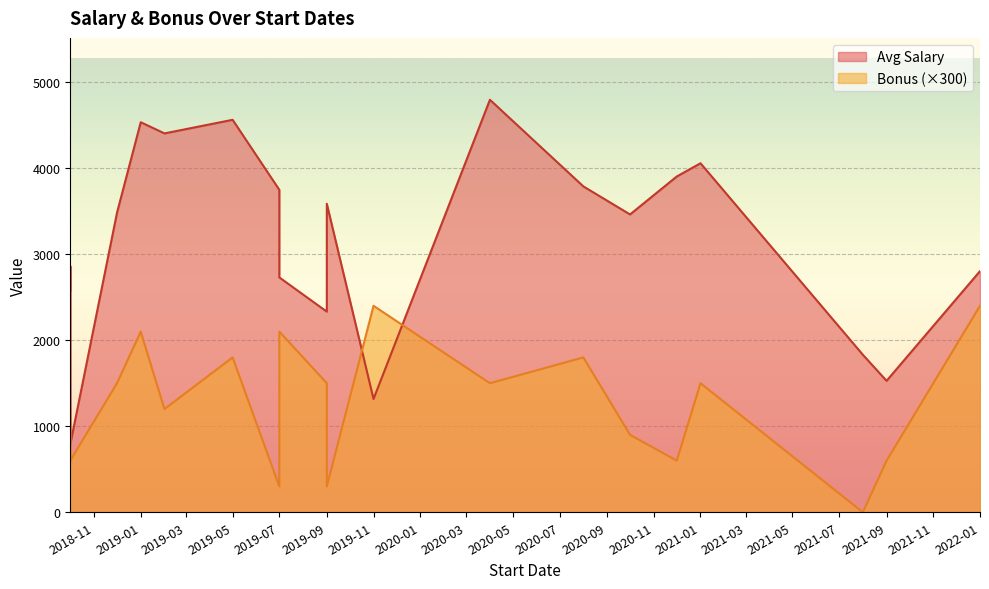

Rank the series by their maximum value, from highest to lowest.

Avg Salary, Bonus